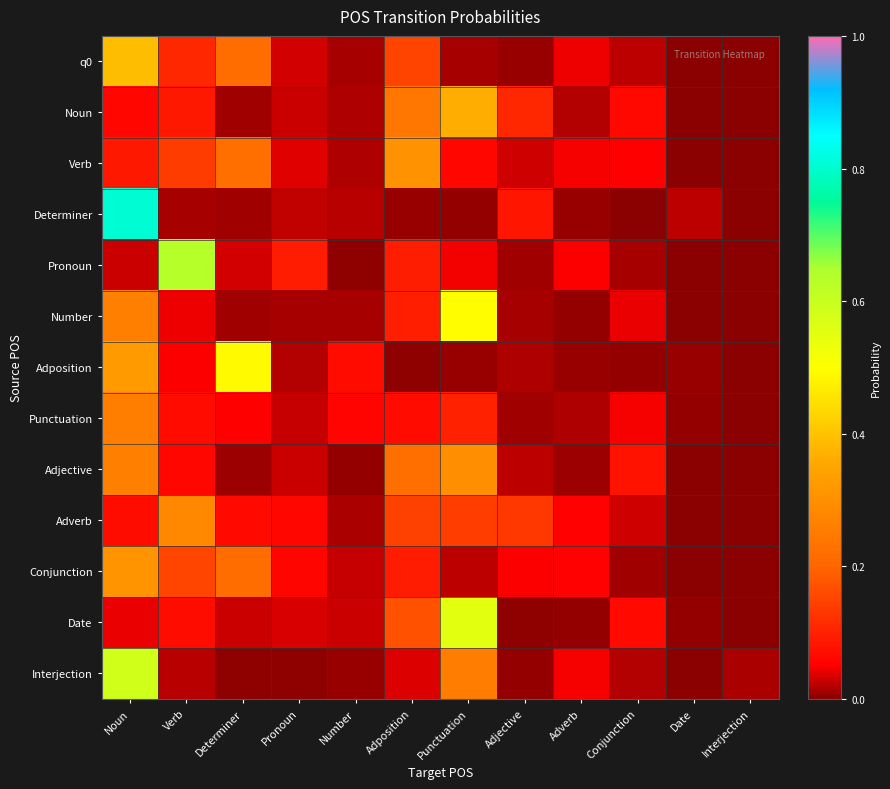

Reading left to right, what are all the values shown in this chart?

q0: Noun=0.4	Verb=0.1	Determiner=0.2	Pronoun=0.0	Number=0.0	Adposition=0.2	Punctuation=0.0	Adjective=0.0	Adverb=0.0	Conjunction=0.0	Date=0.0	Interjection=0.0
Noun: Noun=0.1	Verb=0.1	Determiner=0.0	Pronoun=0.0	Number=0.0	Adposition=0.2	Punctuation=0.4	Adjective=0.1	Adverb=0.0	Conjunction=0.1	Date=0.0	Interjection=0.0
Verb: Noun=0.1	Verb=0.1	Determiner=0.2	Pronoun=0.0	Number=0.0	Adposition=0.3	Punctuation=0.1	Adjective=0.0	Adverb=0.0	Conjunction=0.1	Date=0.0	Interjection=0.0
Determiner: Noun=0.8	Verb=0.0	Determiner=0.0	Pronoun=0.0	Number=0.0	Adposition=0.0	Punctuation=0.0	Adjective=0.1	Adverb=0.0	Conjunction=0.0	Date=0.0	Interjection=0.0
Pronoun: Noun=0.0	Verb=0.6	Determiner=0.0	Pronoun=0.1	Number=0.0	Adposition=0.1	Punctuation=0.0	Adjective=0.0	Adverb=0.0	Conjunction=0.0	Date=0.0	Interjection=0.0
Number: Noun=0.3	Verb=0.0	Determiner=0.0	Pronoun=0.0	Number=0.0	Adposition=0.1	Punctuation=0.5	Adjective=0.0	Adverb=0.0	Conjunction=0.0	Date=0.0	Interjection=0.0
Adposition: Noun=0.3	Verb=0.0	Determiner=0.5	Pronoun=0.0	Number=0.1	Adposition=0.0	Punctuation=0.0	Adjective=0.0	Adverb=0.0	Conjunction=0.0	Date=0.0	Interjection=0.0
Punctuation: Noun=0.3	Verb=0.1	Determiner=0.1	Pronoun=0.0	Number=0.1	Adposition=0.1	Punctuation=0.1	Adjective=0.0	Adverb=0.0	Conjunction=0.0	Date=0.0	Interjection=0.0
Adjective: Noun=0.3	Verb=0.1	Determiner=0.0	Pronoun=0.0	Number=0.0	Adposition=0.2	Punctuation=0.3	Adjective=0.0	Adverb=0.0	Conjunction=0.1	Date=0.0	Interjection=0.0
Adverb: Noun=0.1	Verb=0.3	Determiner=0.1	Pronoun=0.1	Number=0.0	Adposition=0.1	Punctuation=0.1	Adjective=0.1	Adverb=0.1	Conjunction=0.0	Date=0.0	Interjection=0.0
Conjunction: Noun=0.3	Verb=0.2	Determiner=0.2	Pronoun=0.1	Number=0.0	Adposition=0.1	Punctuation=0.0	Adjective=0.0	Adverb=0.1	Conjunction=0.0	Date=0.0	Interjection=0.0
Date: Noun=0.0	Verb=0.1	Determiner=0.0	Pronoun=0.0	Number=0.0	Adposition=0.2	Punctuation=0.6	Adjective=0.0	Adverb=0.0	Conjunction=0.1	Date=0.0	Interjection=0.0
Interjection: Noun=0.6	Verb=0.0	Determiner=0.0	Pronoun=0.0	Number=0.0	Adposition=0.0	Punctuation=0.3	Adjective=0.0	Adverb=0.0	Conjunction=0.0	Date=0.0	Interjection=0.0